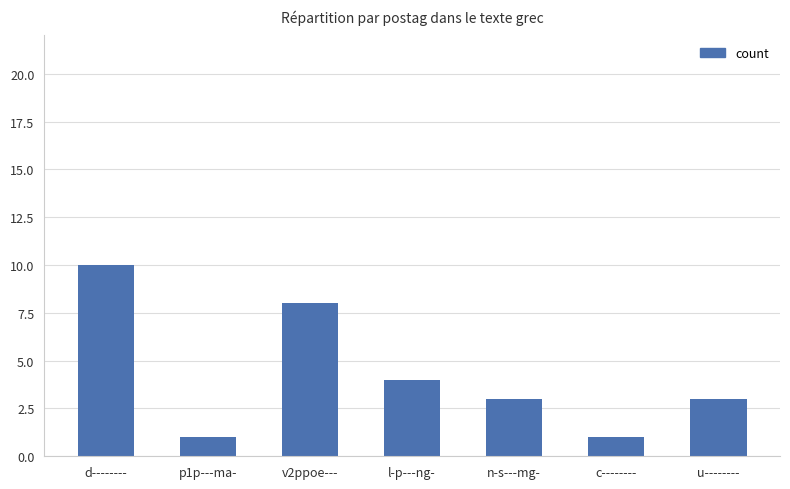

What is the difference between the values at d-------- and c--------?

9